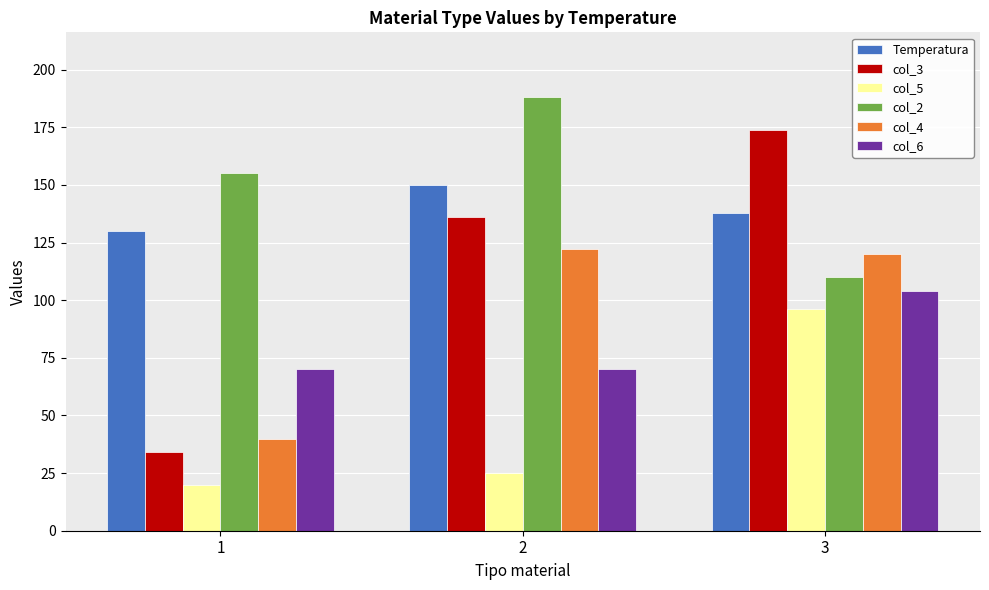

At which label does Temperatura first exceed 138?

2